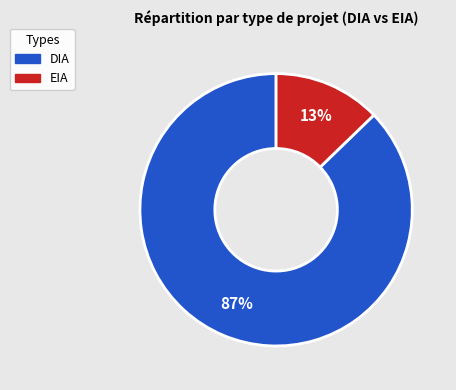

Which slice is the smallest?

EIA